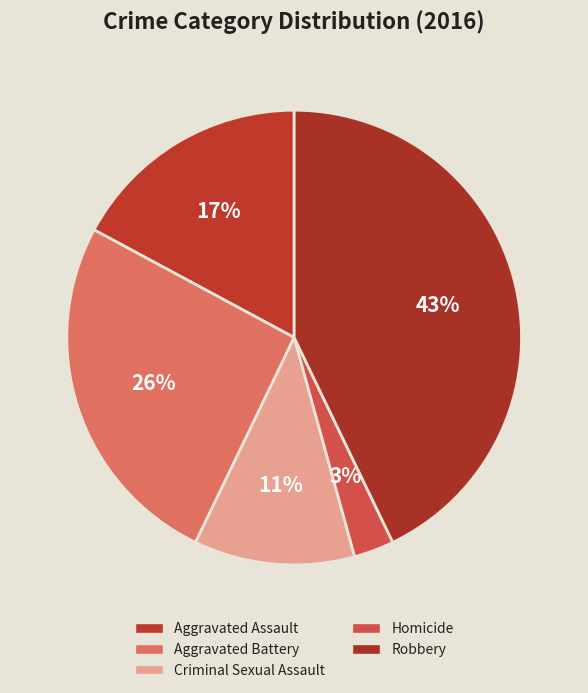

How many segments does this pie chart have?

5